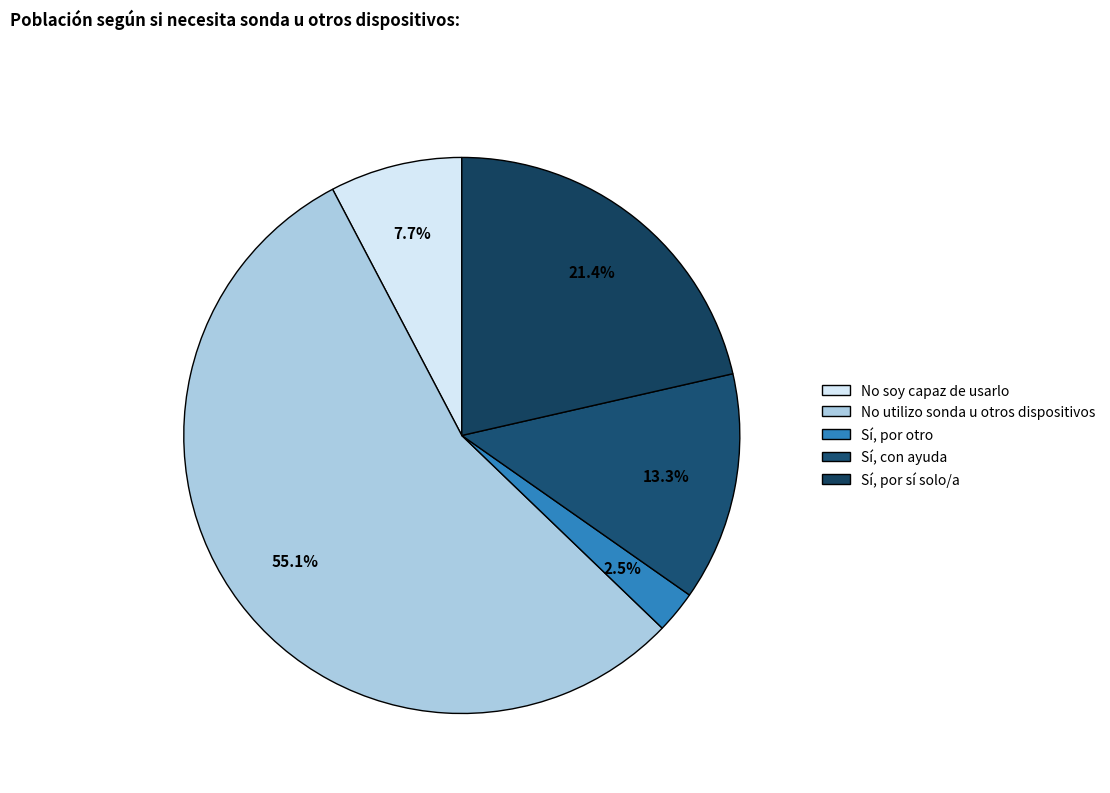

Does Sí, con ayuda represent more than half of the total?

No